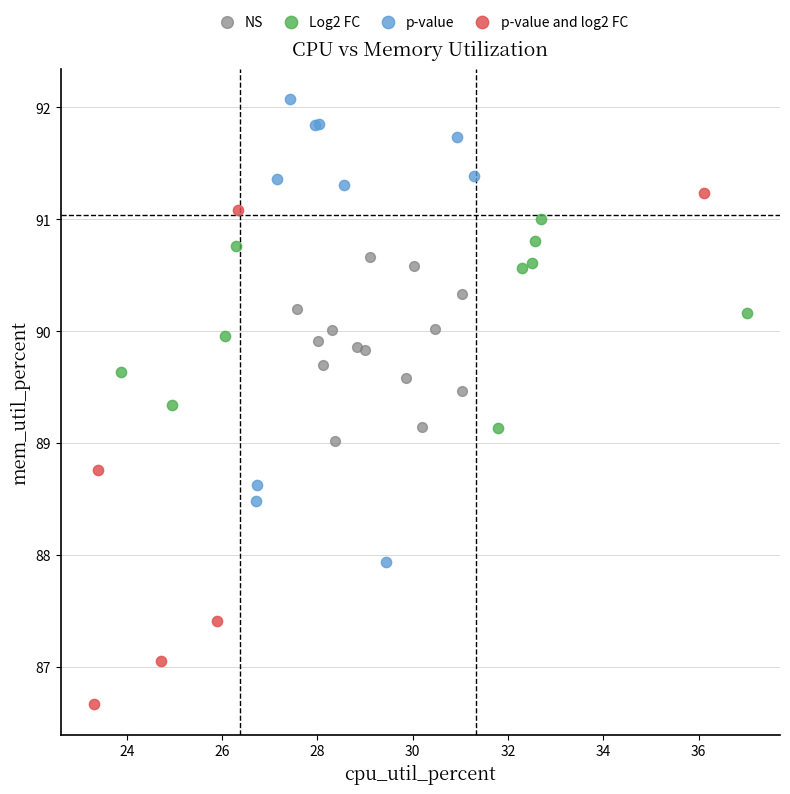

Which series has the widest spread of Y values?

p-value and log2 FC